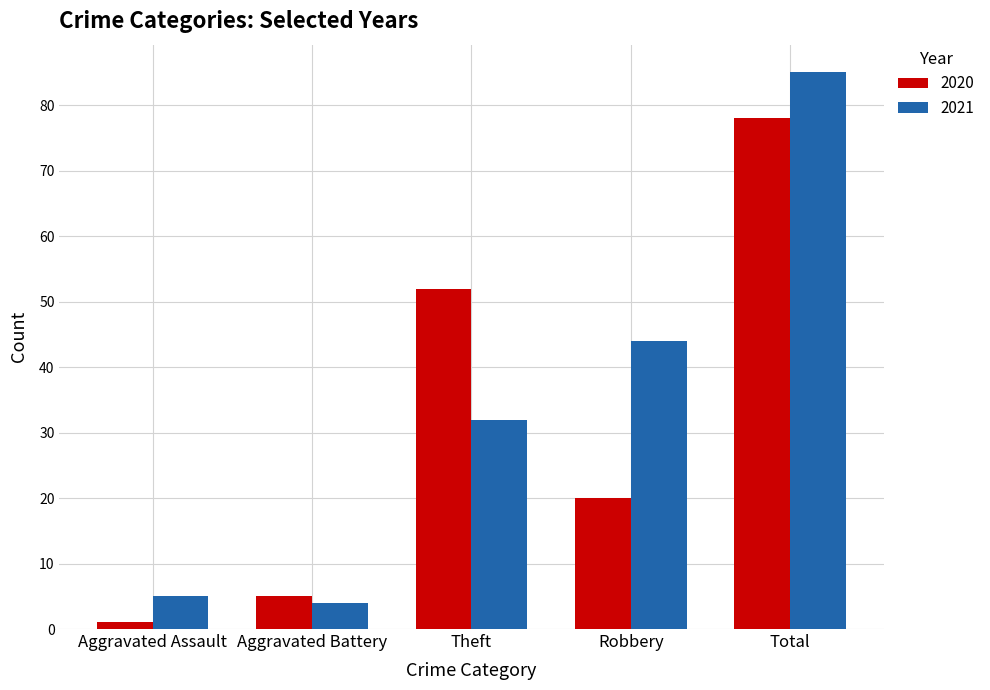

Are the bars grouped side by side (vs. stacked)?

Yes